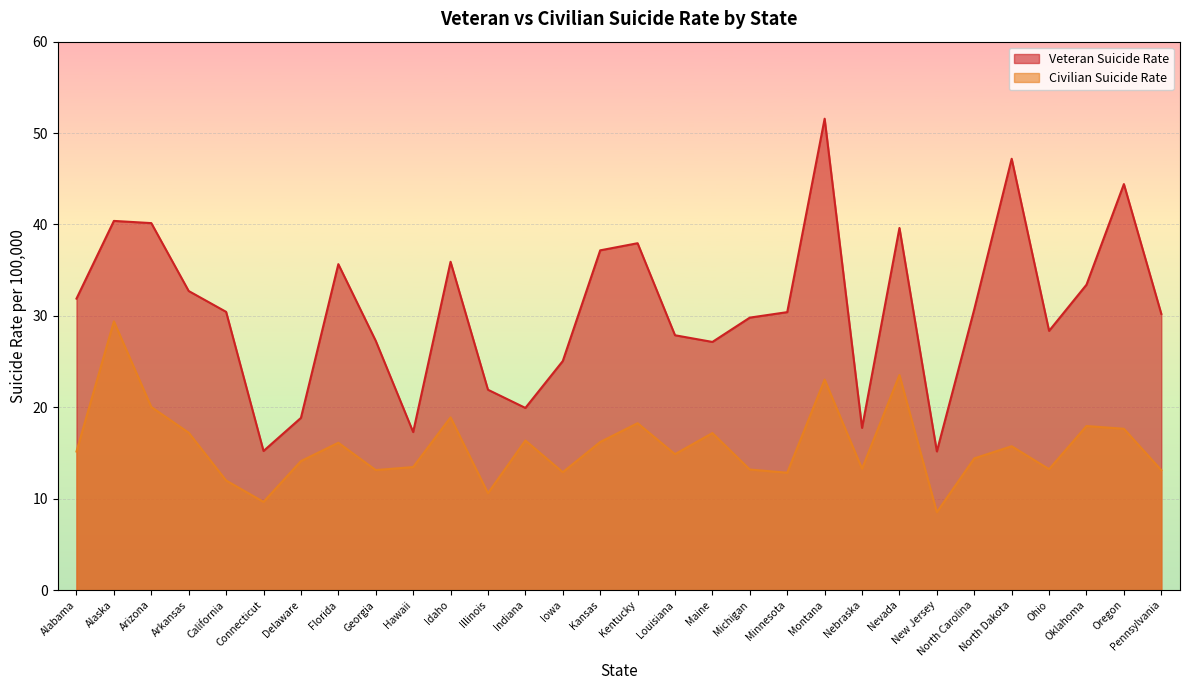

What is the label of the 18th point from the right?

Indiana